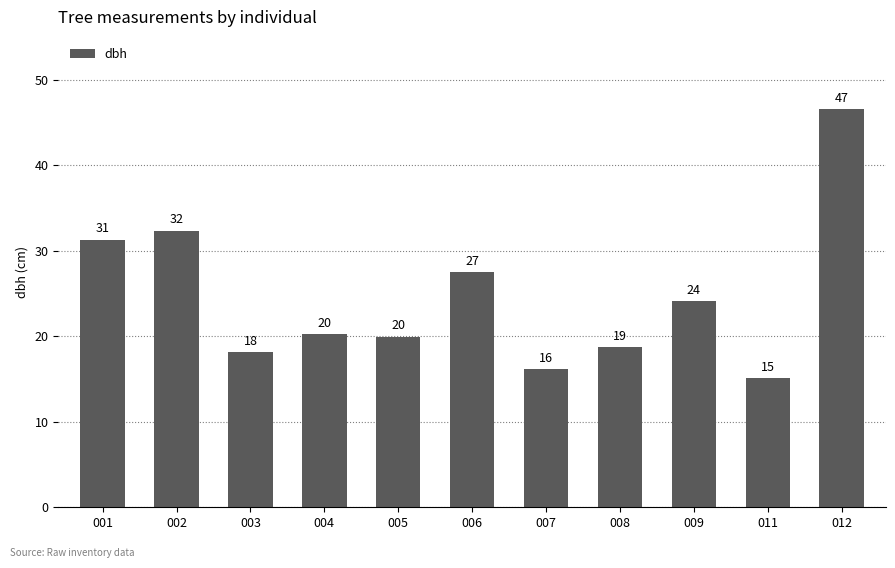

What is the change in value from 006 to 009?

-3.4